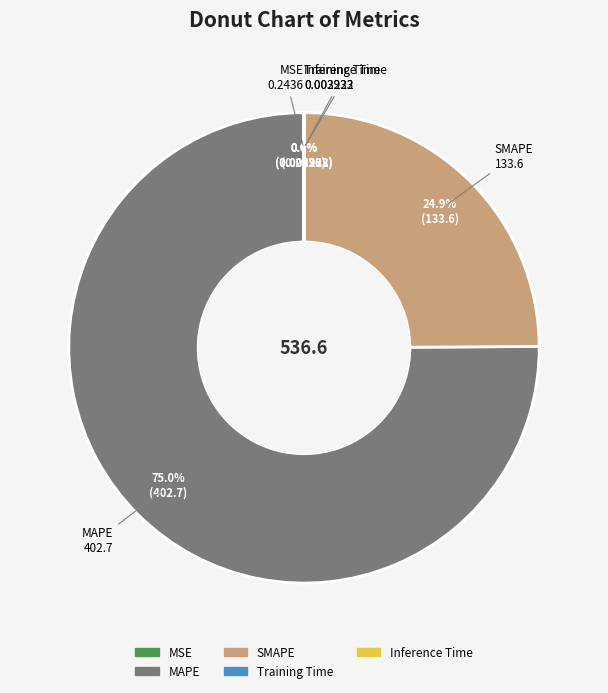

How much of the chart is everything except SMAPE?

75.1%